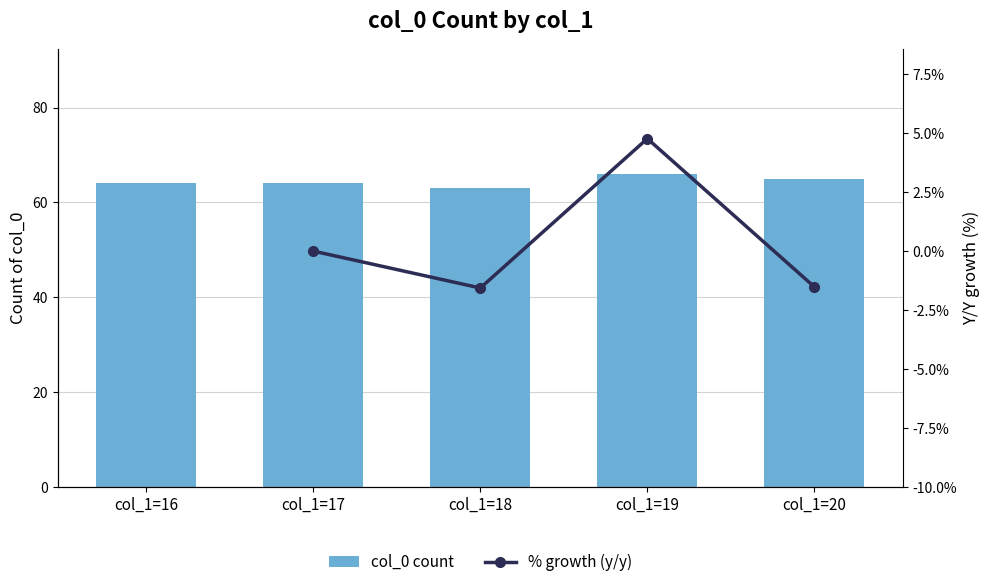

What is the change in value from col_1=18 to col_1=20?

+2